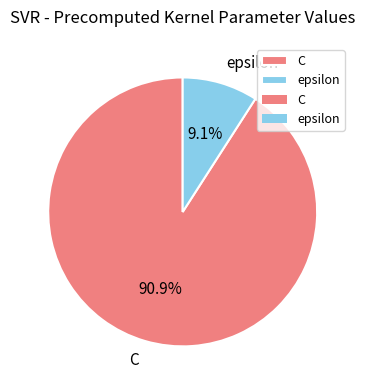

To the nearest percent, what is the combined percentage of epsilon and C?

100%